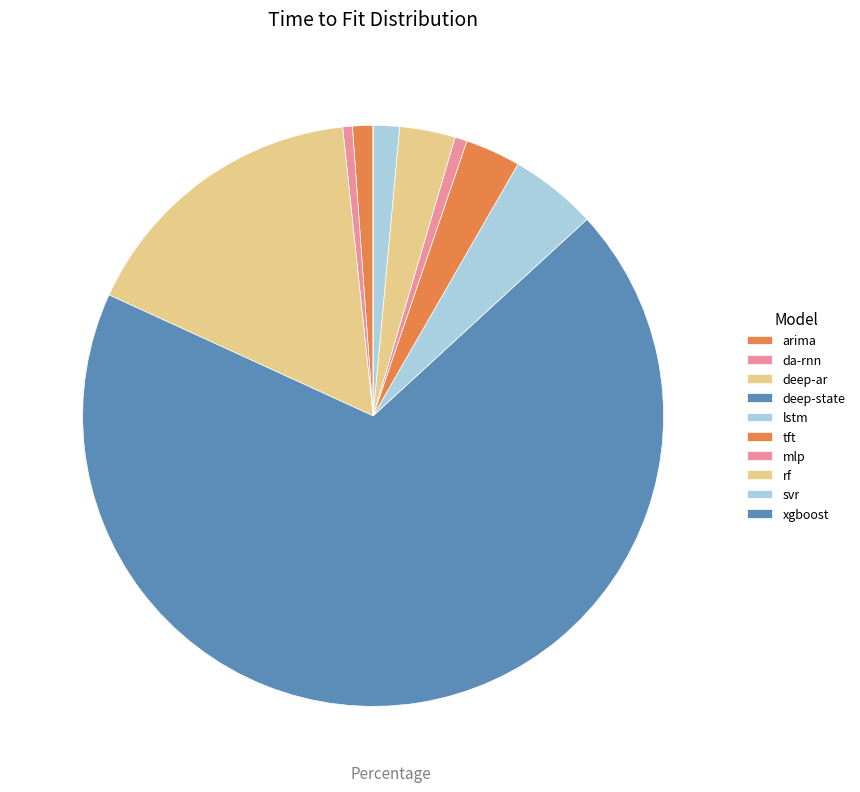

Is there a majority slice in this chart?

Yes